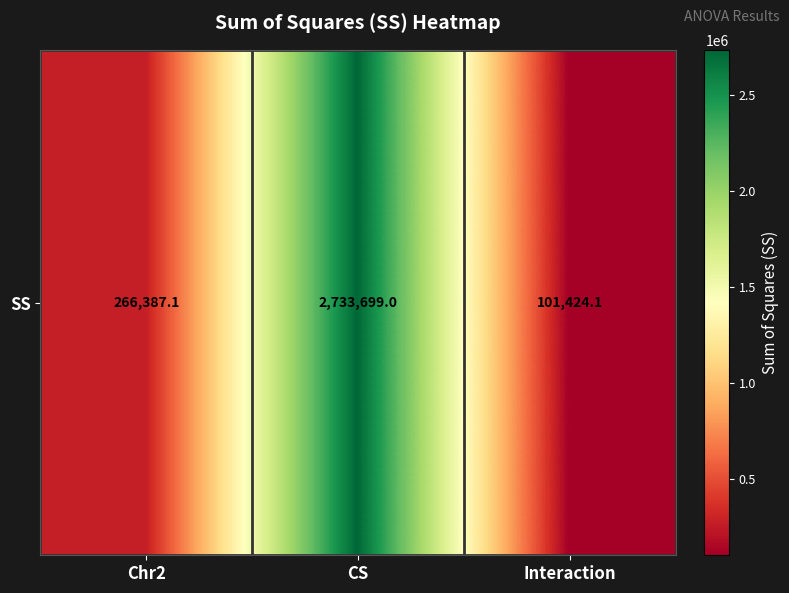

What is the ratio of the value at Interaction to the value at Chr2?

0.4